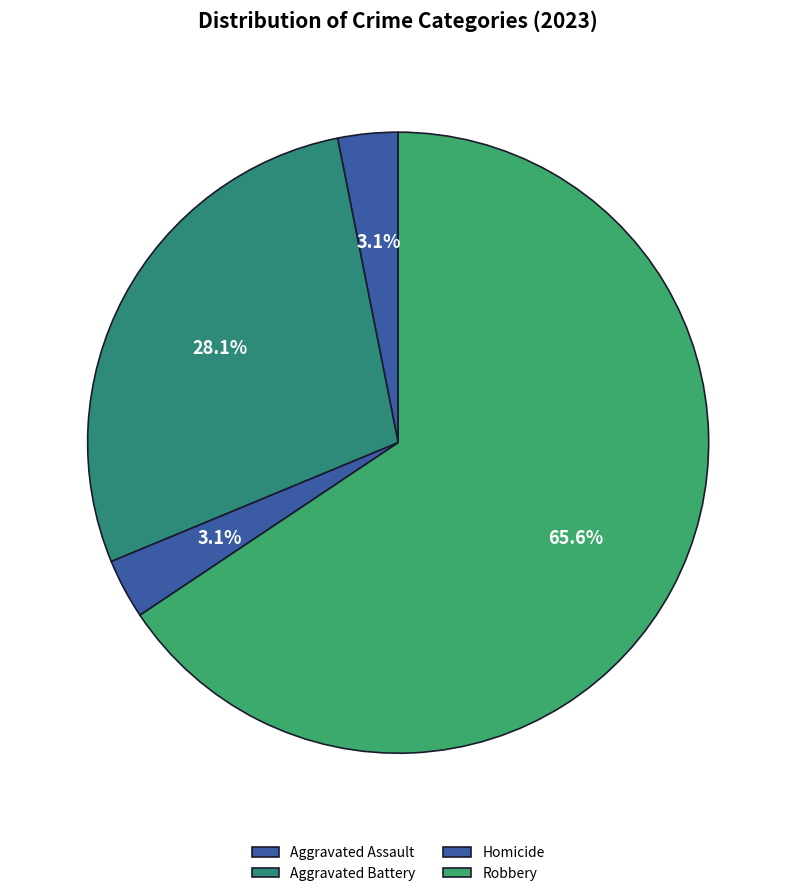

Is there a majority slice in this chart?

Yes